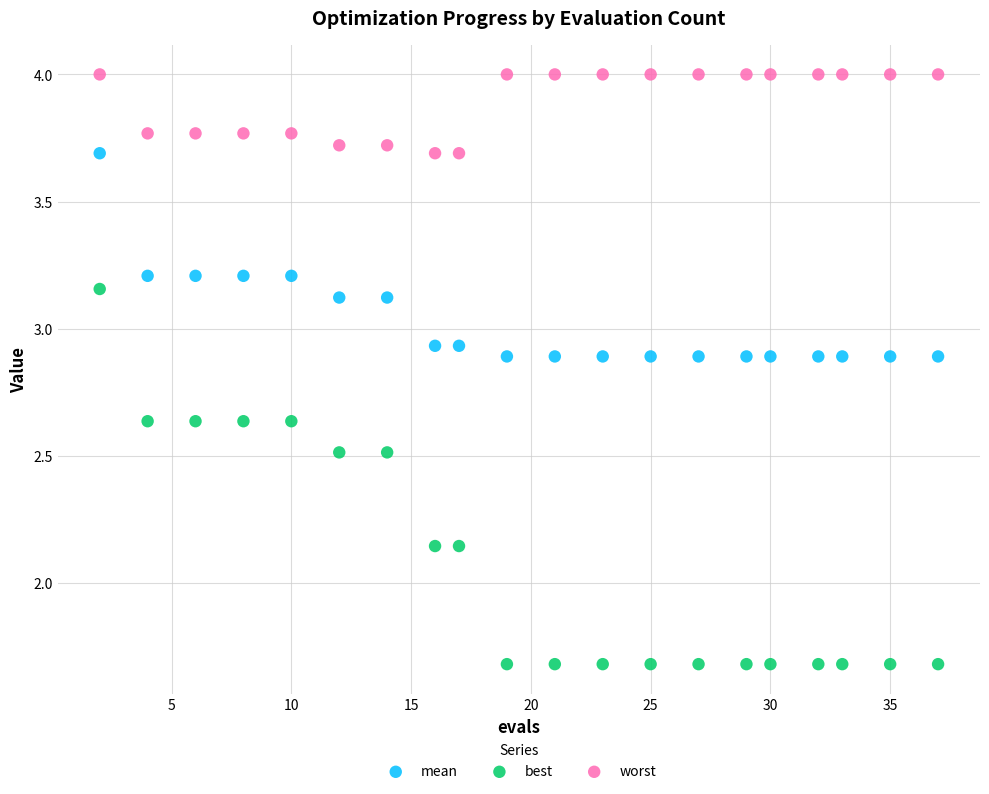

Which series has the largest Y range (max minus min)?

best